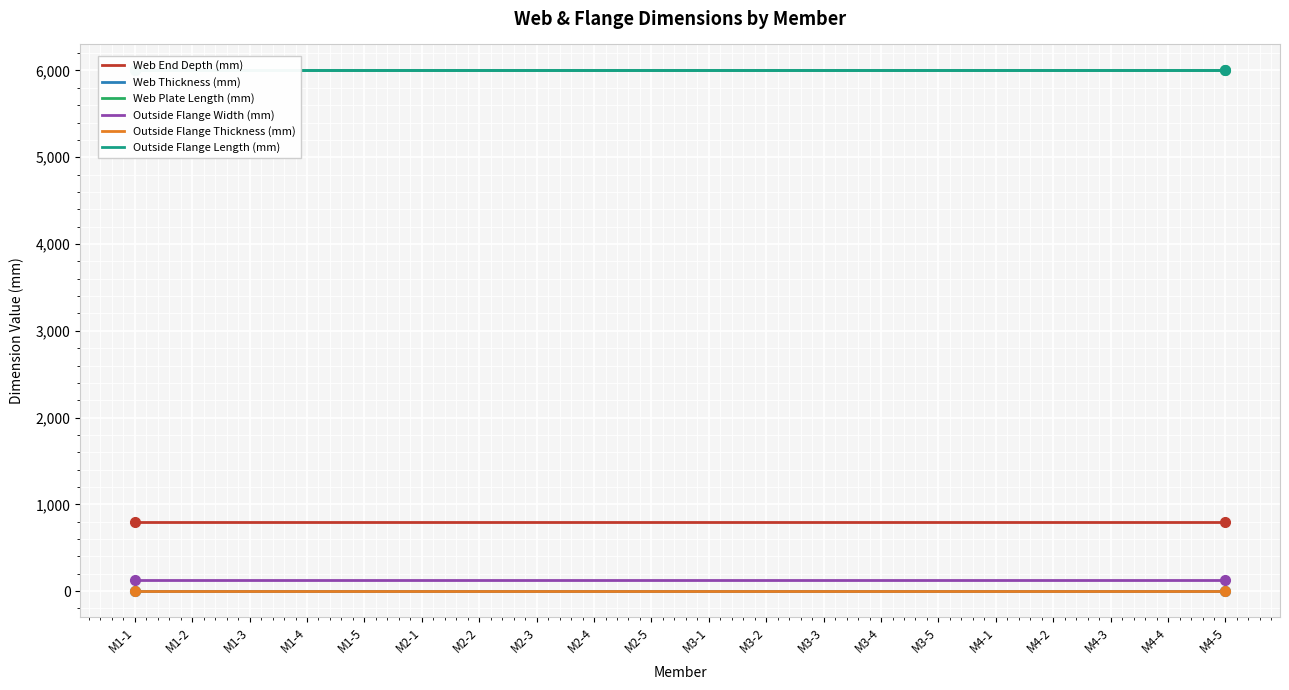

True or false: Outside Flange Length (mm) and Web Plate Length (mm) intersect in this chart.

False